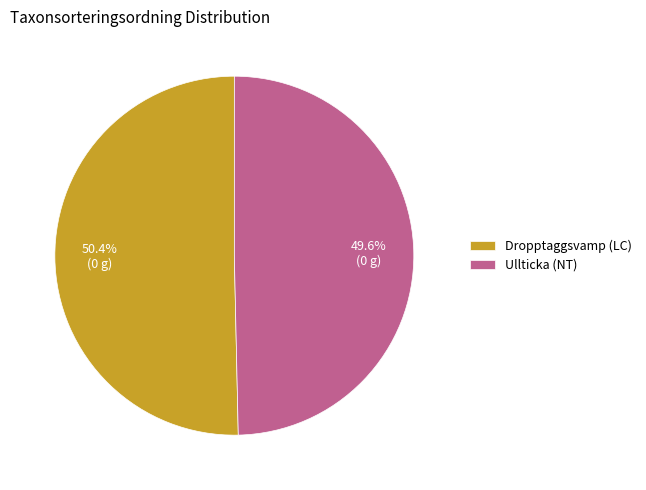

Combined, what portion of the pie is Dropptaggsvamp (LC) and Ullticka (NT)?

100.0%